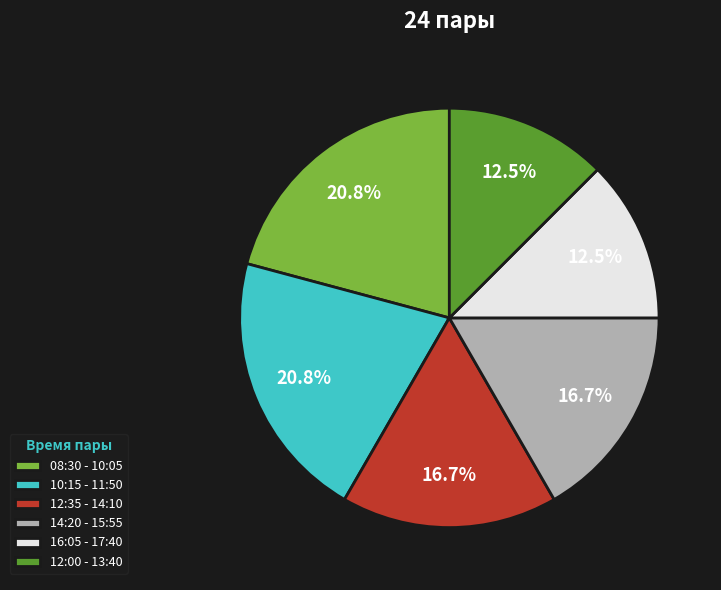

Does any single category account for the majority?

No